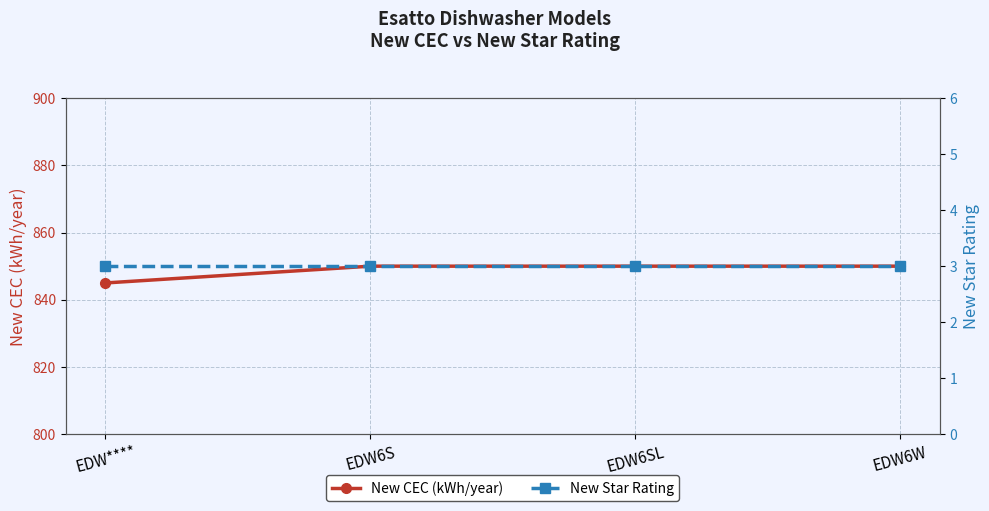

What is the label of the 2nd point from the left?

EDW6S